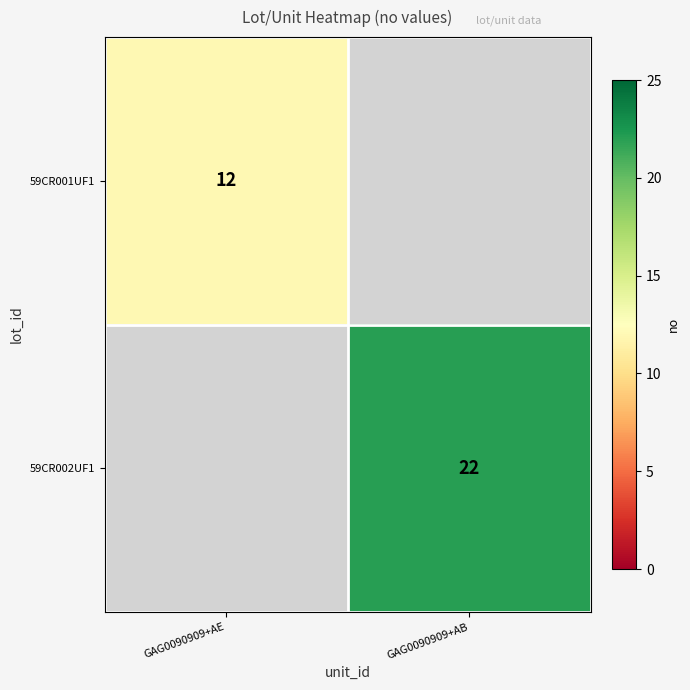

The 59CR002UF1 series shows 7 at GAG0090909+AB. True or false?

False